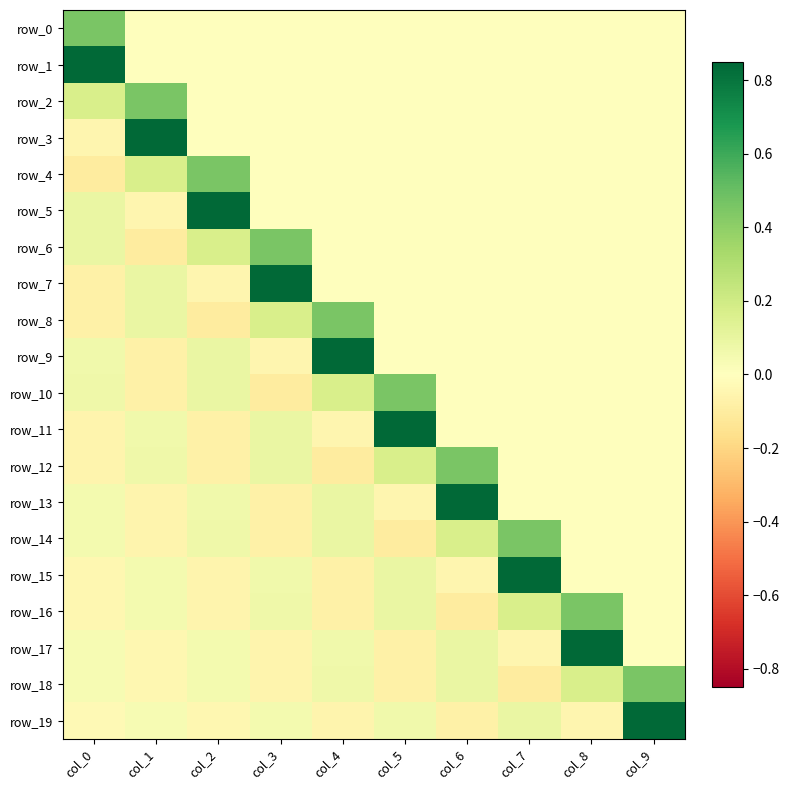

What is the total value across all series at col_7?

1.4